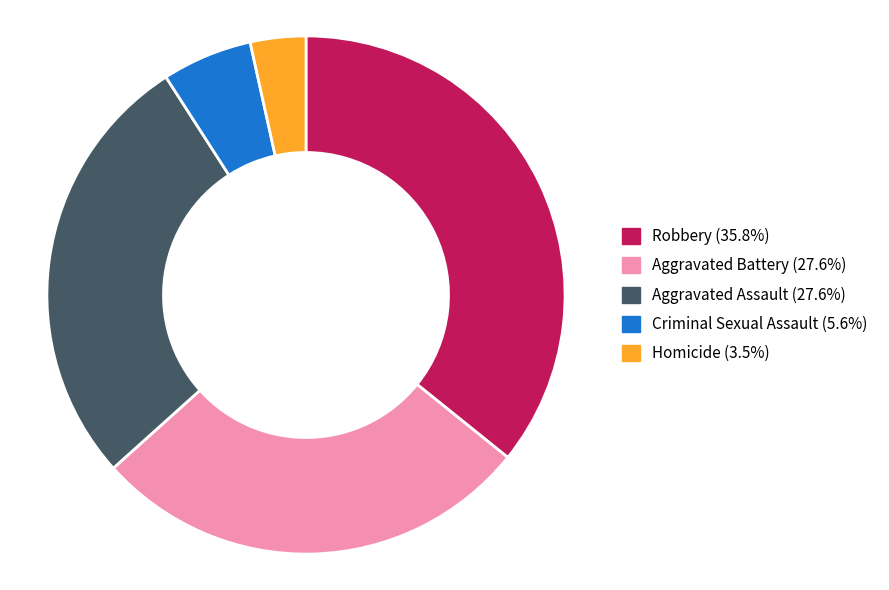

Which category has the smallest portion of the pie?

Homicide